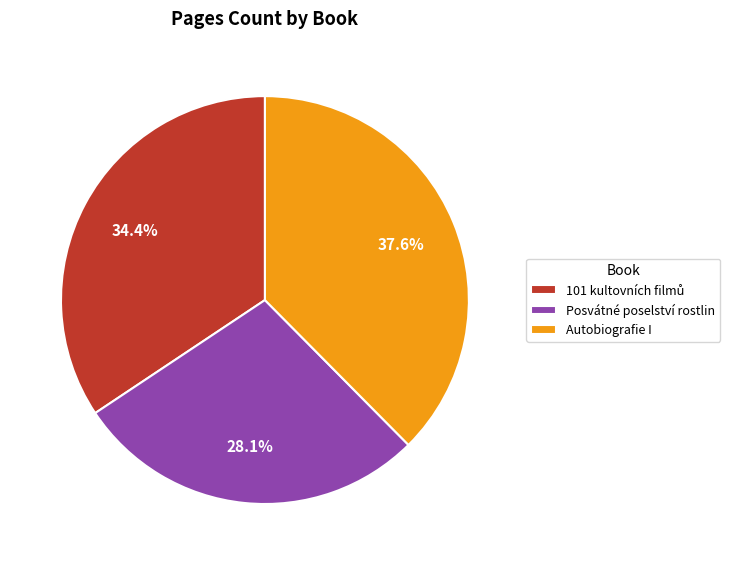

What portion of the pie excludes Posvátné poselství rostlin?

71.9%